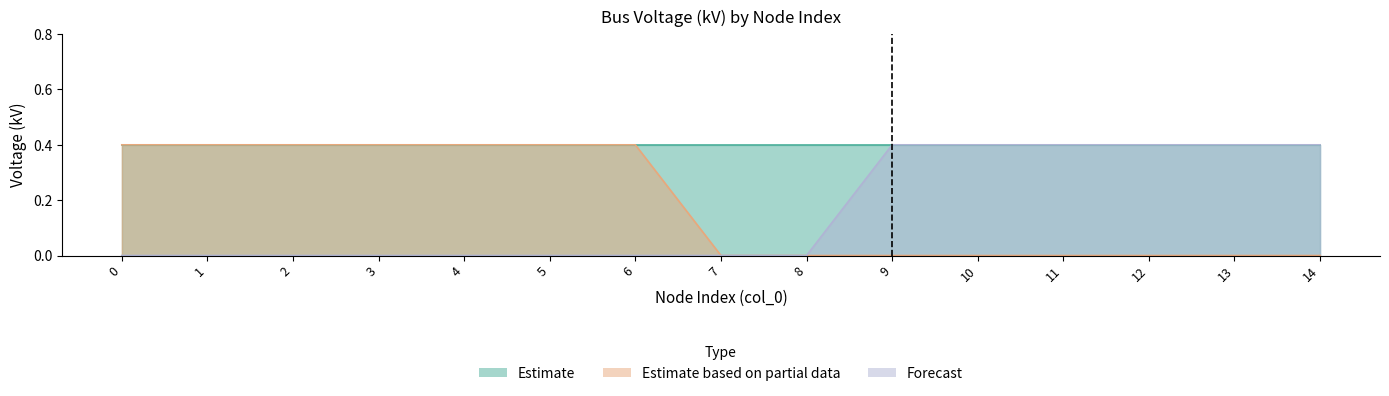

What is the sum of all Estimate based on partial data values?

2.8